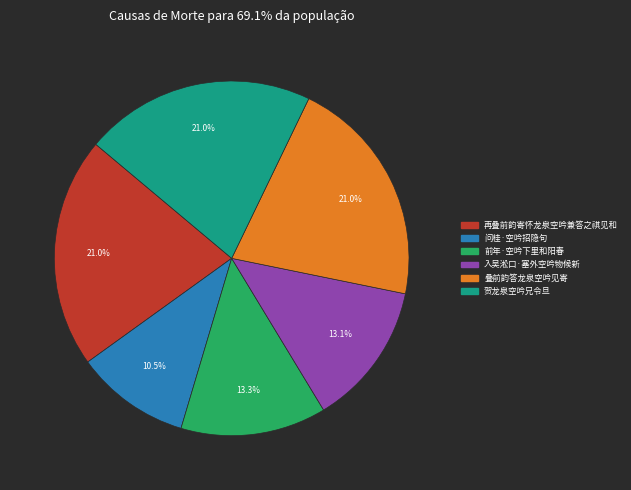

To the nearest percent, what is the difference between the largest and smallest slice percentages?

11%